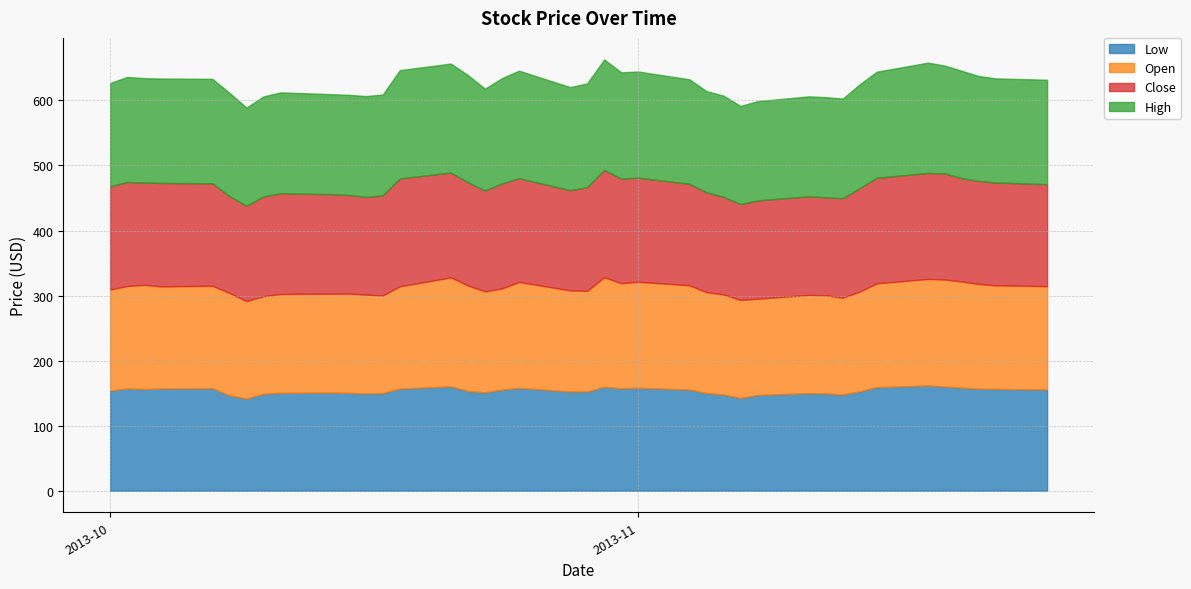

Reading left to right, what are all the values shown in this chart?

Low: 2013-10-01=154.1	2013-10-02=157.1	2013-10-03=156.2	2013-10-04=157.1	2013-10-07=157.4	2013-10-08=146.7	2013-10-09=141.5	2013-10-10=149.1	2013-10-11=150.5	2013-10-14=150.8	2013-10-15=150.4	2013-10-16=149.7	2013-10-17=150.0	2013-10-18=157.0	2013-10-21=160.4	2013-10-22=153.2	2013-10-23=151.4	2013-10-24=155.3	2013-10-25=158.1	2013-10-28=152.5	2013-10-29=152.5	2013-10-30=159.8	2013-10-31=157.4	2013-11-01=158.2	2013-11-04=155.5	2013-11-05=150.2	2013-11-06=147.8	2013-11-07=142.7	2013-11-08=147.2	2013-11-11=150.0	2013-11-12=149.6	2013-11-13=147.8	2013-11-14=152.7	2013-11-15=159.3	2013-11-18=161.6	2013-11-19=160.2	2013-11-20=158.3	2013-11-21=156.8	2013-11-22=156.5	2013-11-25=155.7
Open: 2013-10-01=155.3	2013-10-02=157.6	2013-10-03=160.3	2013-10-04=157.1	2013-10-07=157.6	2013-10-08=157.5	2013-10-09=150.0	2013-10-10=150.1	2013-10-11=152.0	2013-10-14=152.1	2013-10-15=152.8	2013-10-16=151.7	2013-10-17=150.2	2013-10-18=157.2	2013-10-21=167.6	2013-10-22=162.4	2013-10-23=155.1	2013-10-24=155.8	2013-10-25=162.9	2013-10-28=155.5	2013-10-29=154.7	2013-10-30=168.6	2013-10-31=161.6	2013-11-01=163.0	2013-11-04=160.4	2013-11-05=155.2	2013-11-06=154.0	2013-11-07=150.6	2013-11-08=147.9	2013-11-11=151.1	2013-11-12=151.0	2013-11-13=148.9	2013-11-14=153.5	2013-11-15=159.5	2013-11-18=164.0	2013-11-19=164.5	2013-11-20=163.3	2013-11-21=161.0	2013-11-22=159.2	2013-11-25=158.9
Close: 2013-10-01=158.6	2013-10-02=159.9	2013-10-03=157.1	2013-10-04=159.0	2013-10-07=157.5	2013-10-08=148.8	2013-10-09=146.5	2013-10-10=153.2	2013-10-11=154.9	2013-10-14=153.0	2013-10-15=151.5	2013-10-16=150.2	2013-10-17=153.8	2013-10-18=165.9	2013-10-21=161.2	2013-10-22=158.6	2013-10-23=155.1	2013-10-24=161.3	2013-10-25=159.4	2013-10-28=154.1	2013-10-29=159.4	2013-10-30=164.9	2013-10-31=160.8	2013-11-01=160.1	2013-11-04=156.0	2013-11-05=153.5	2013-11-06=150.1	2013-11-07=147.4	2013-11-08=151.1	2013-11-11=151.6	2013-11-12=150.4	2013-11-13=153.0	2013-11-14=159.0	2013-11-15=162.3	2013-11-18=162.9	2013-11-19=163.1	2013-11-20=158.8	2013-11-21=158.4	2013-11-22=158.1	2013-11-25=156.7
High: 2013-10-01=158.8	2013-10-02=161.5	2013-10-03=160.7	2013-10-04=160.5	2013-10-07=160.6	2013-10-08=158.7	2013-10-09=151.0	2013-10-10=153.9	2013-10-11=155.0	2013-10-14=153.8	2013-10-15=154.0	2013-10-16=155.0	2013-10-17=155.0	2013-10-18=166.4	2013-10-21=167.6	2013-10-22=164.8	2013-10-23=156.5	2013-10-24=161.9	2013-10-25=165.4	2013-10-28=158.4	2013-10-29=159.5	2013-10-30=169.8	2013-10-31=163.4	2013-11-01=163.1	2013-11-04=160.6	2013-11-05=155.5	2013-11-06=155.5	2013-11-07=150.9	2013-11-08=152.6	2013-11-11=153.6	2013-11-12=154.1	2013-11-13=153.0	2013-11-14=159.6	2013-11-15=163.0	2013-11-18=169.6	2013-11-19=165.8	2013-11-20=165.0	2013-11-21=161.2	2013-11-22=160.0	2013-11-25=160.6